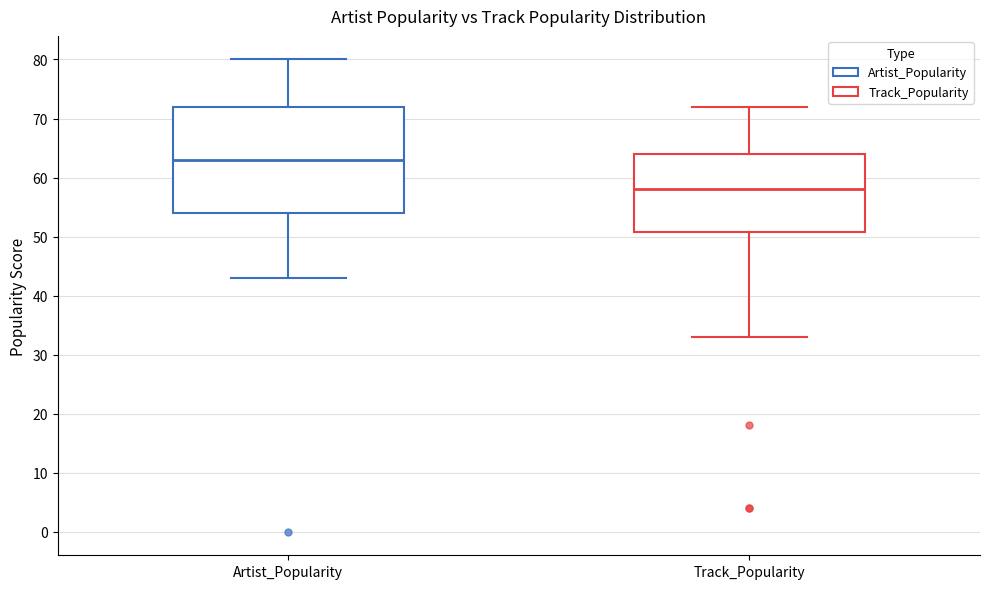

Comparing the boxes themselves (not the whiskers), which one is the tallest?

Artist_Popularity